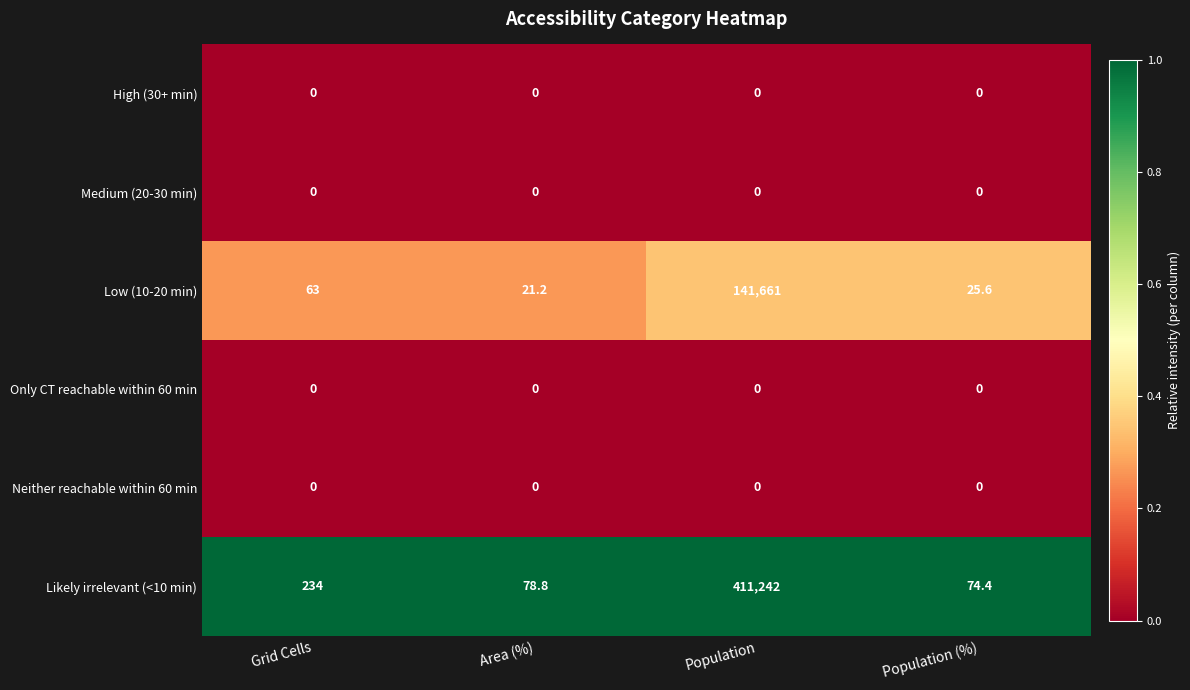

What is the sum of the Low (10-20 min) values at Grid Cells and Population (%)?

88.6